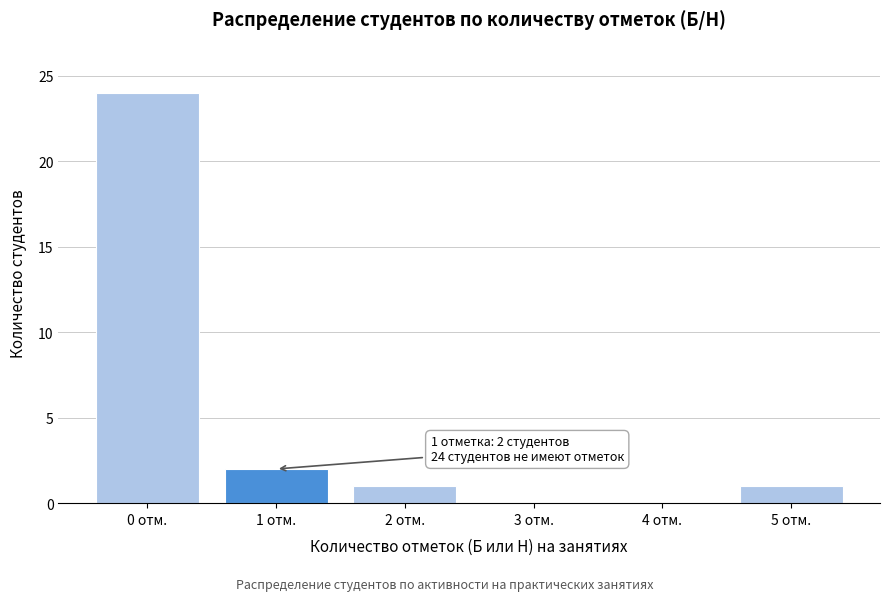

Reading left to right, transcribe all the data shown in this chart.

0 отм.=24	1 отм.=2	2 отм.=1	3 отм.=0	4 отм.=0	5 отм.=1